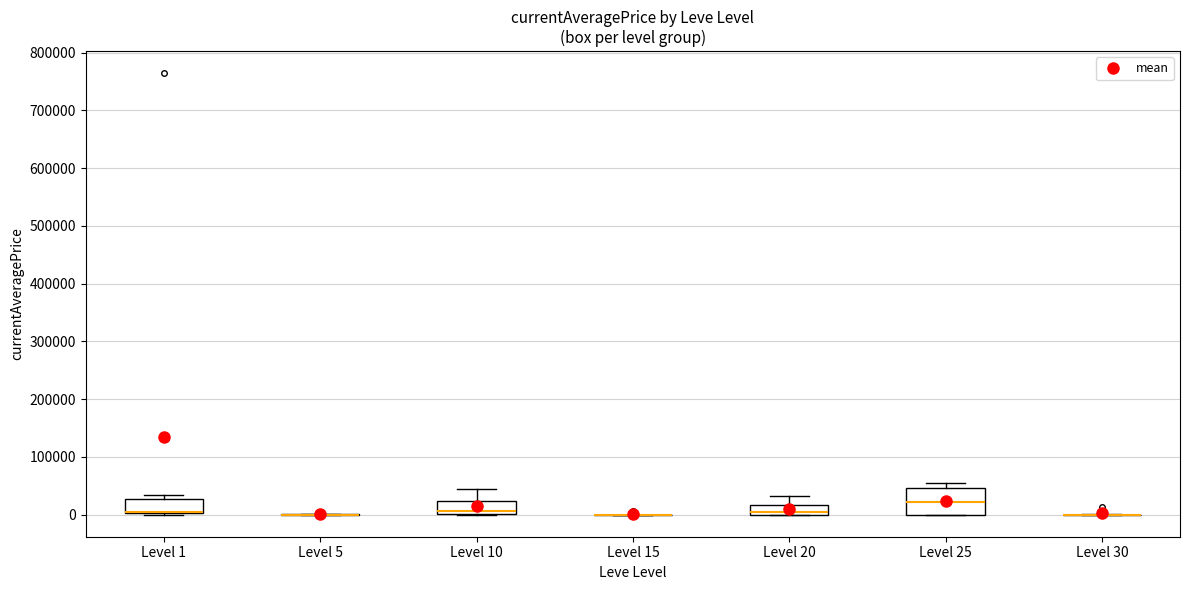

Comparing the boxes themselves (not the whiskers), which one is the tallest?

Level 25